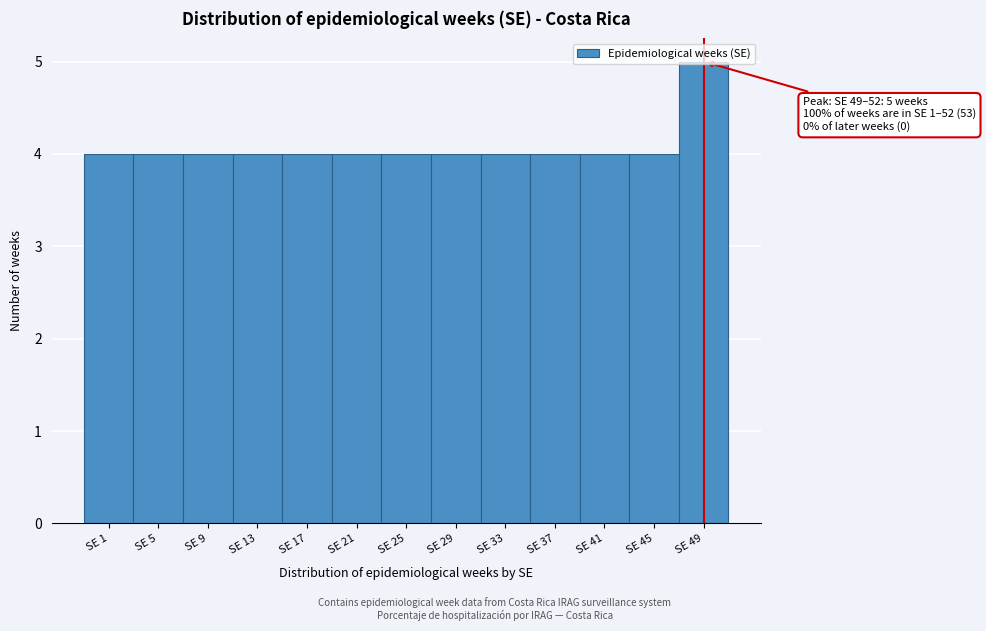

What is the value of the 1st bar from the left?

4